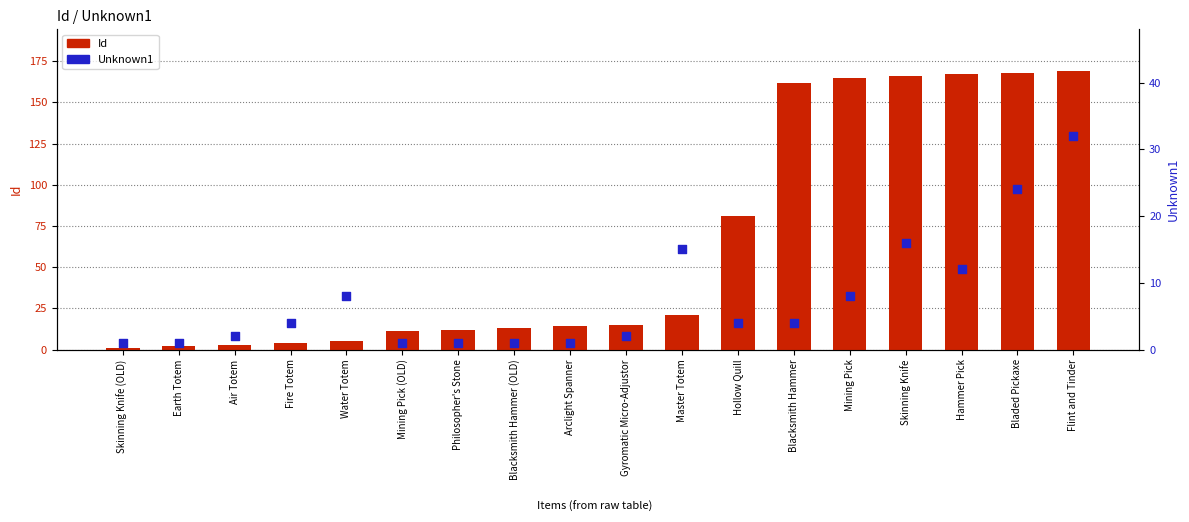

At how many categories does at least one series exceed 51?

7